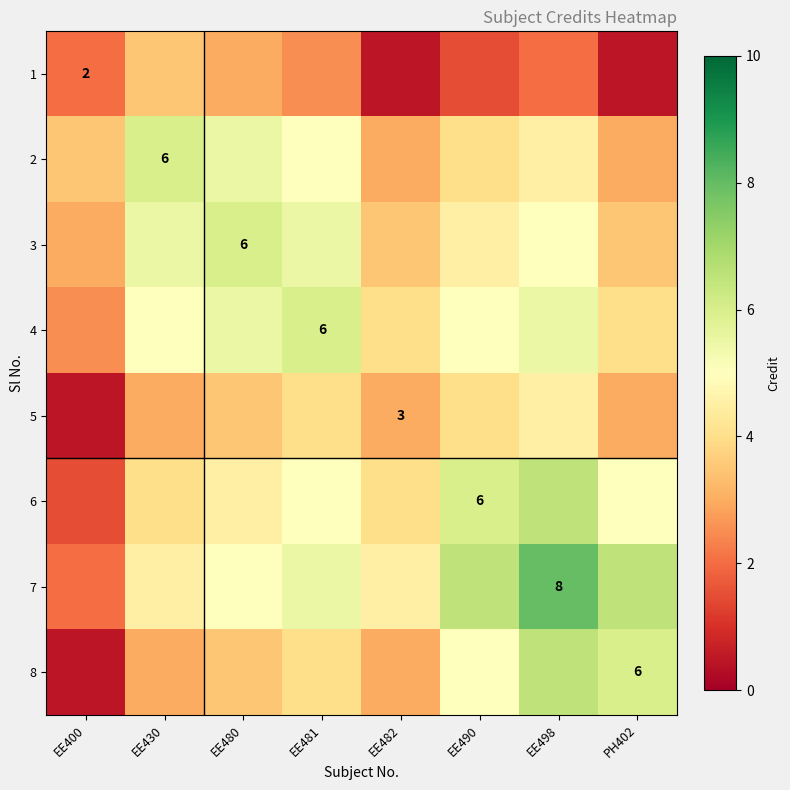

At which label does 7 reach its peak?

EE498